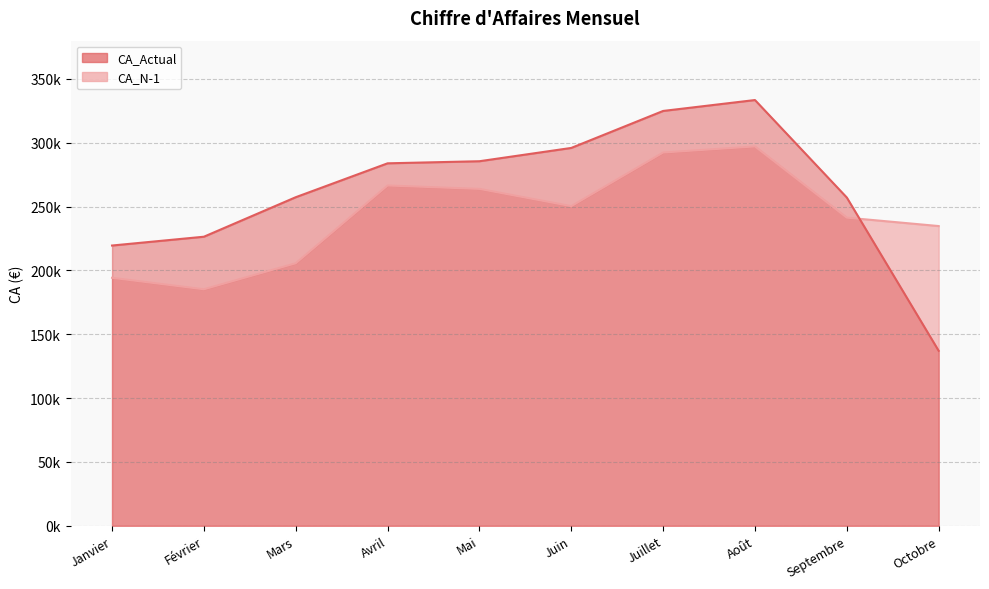

After their last crossing, which series has the higher values: CA_N-1 or CA_Actual?

CA_N-1